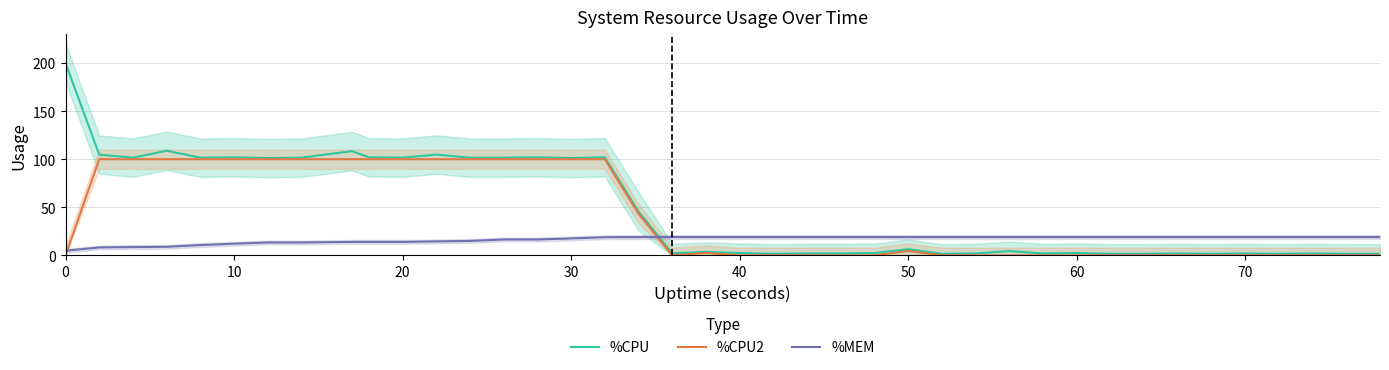

What is the maximum value for %CPU?

200.0